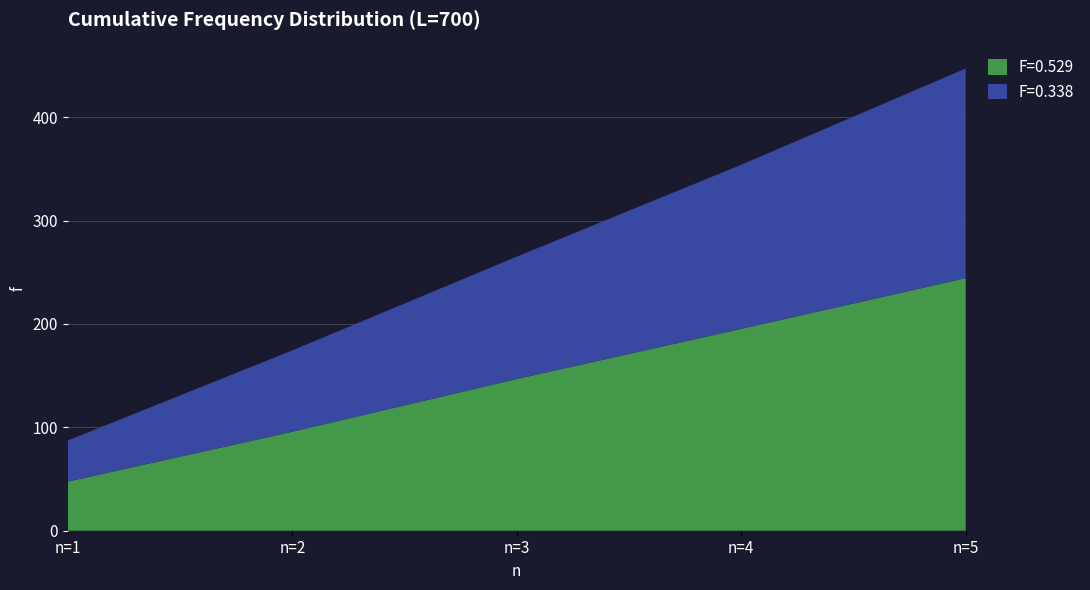

Reading right to left, what are all the values shown in this chart?

F=0.529: 244.3	195.2	146.7	95.7	47.5
F=0.338: 202.8	158.8	118.4	78.7	39.8